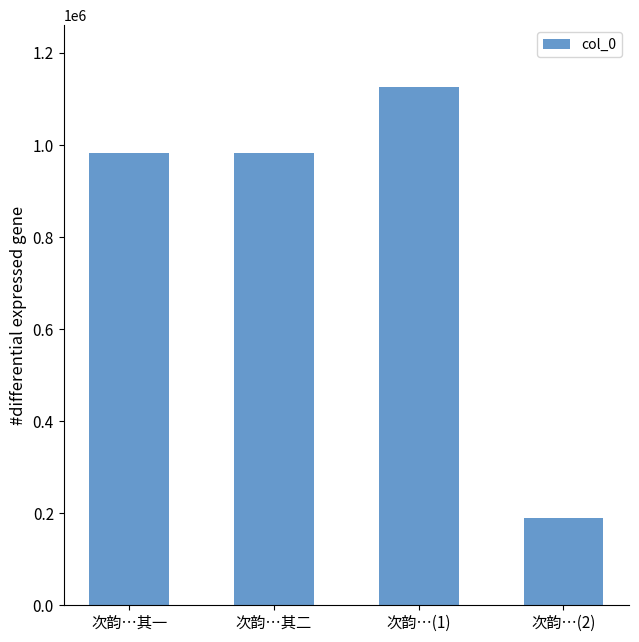

Is it true that the value at 次韵…其二 is 1711991?

False